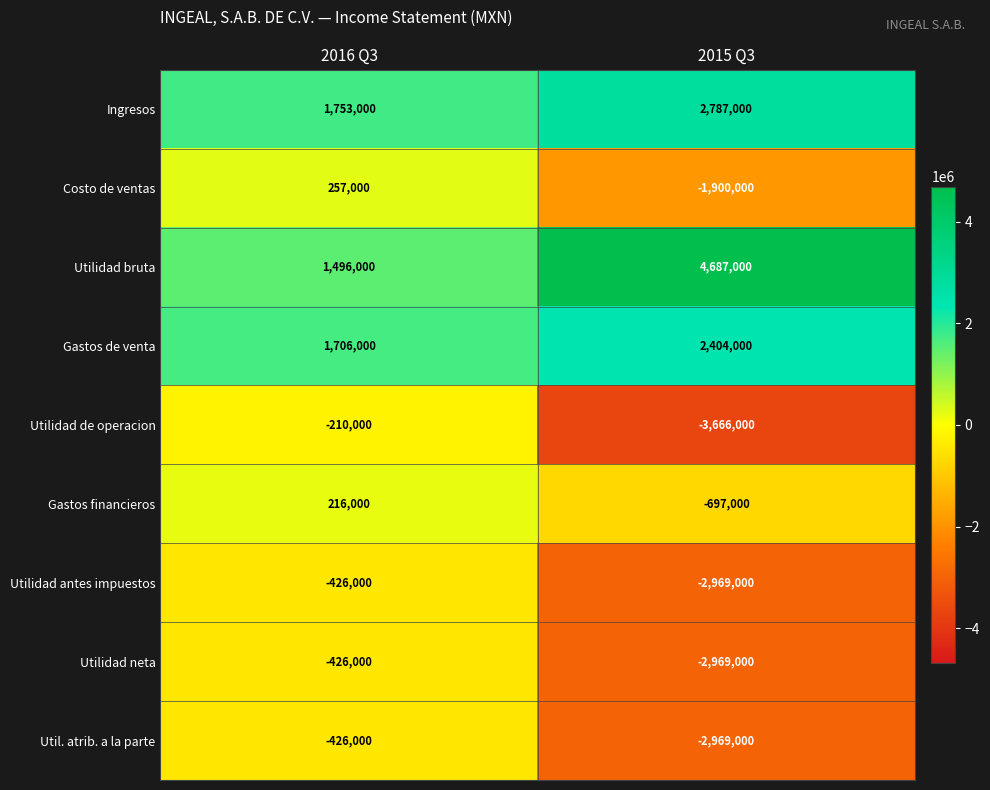

At how many categories does at least one series exceed 3958274?

1